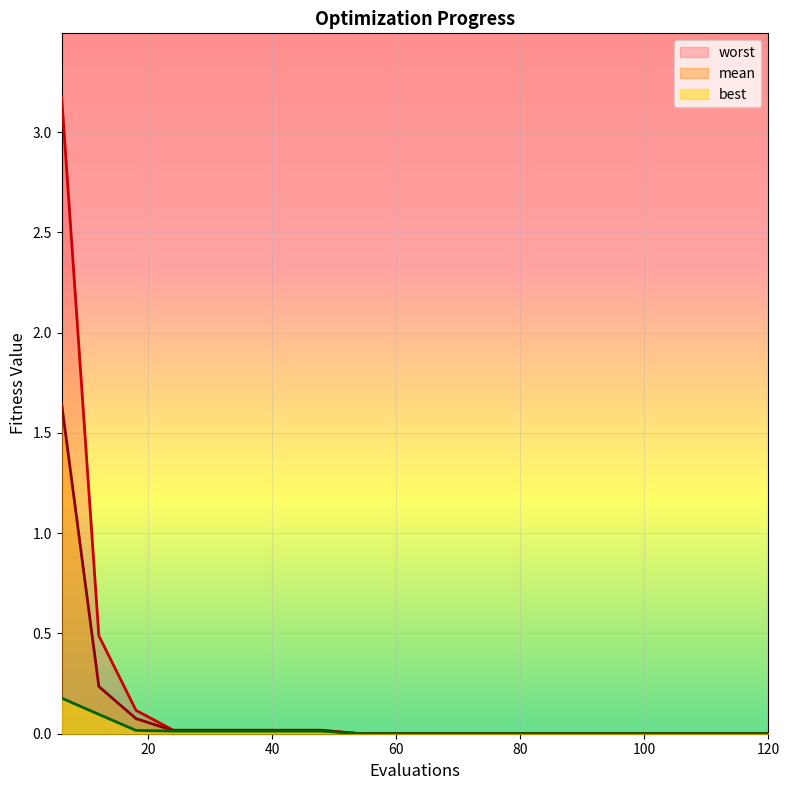

True or false: mean and best intersect in this chart.

False